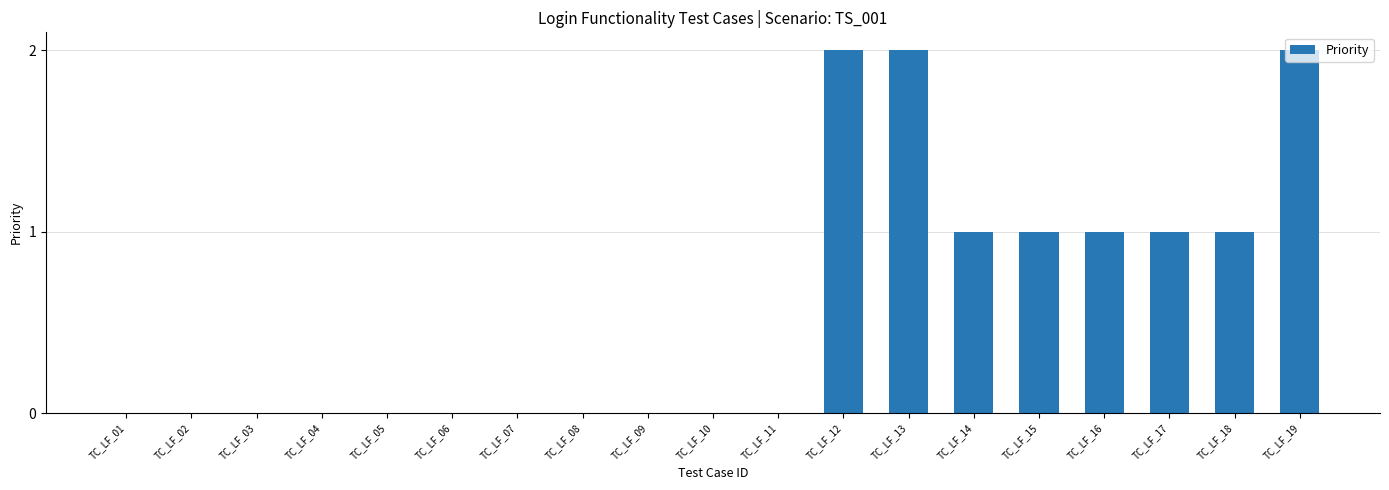

Which has a higher value, TC_LF_12 or TC_LF_05?

TC_LF_12